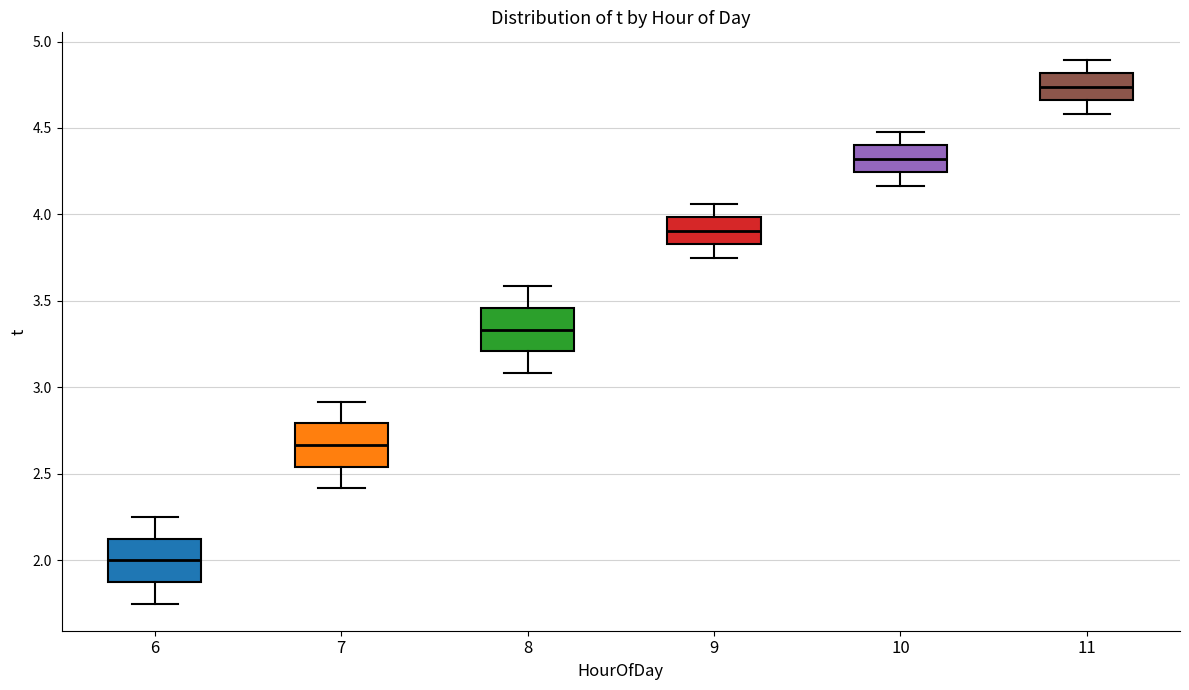

Which box has the highest median line?

11